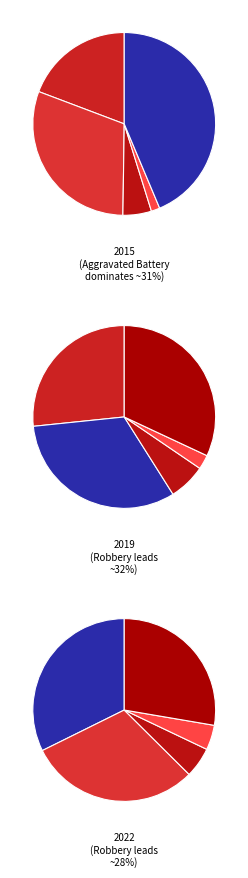

Combined, what portion of the pie is Robbery and Aggravated Battery?

74.2%